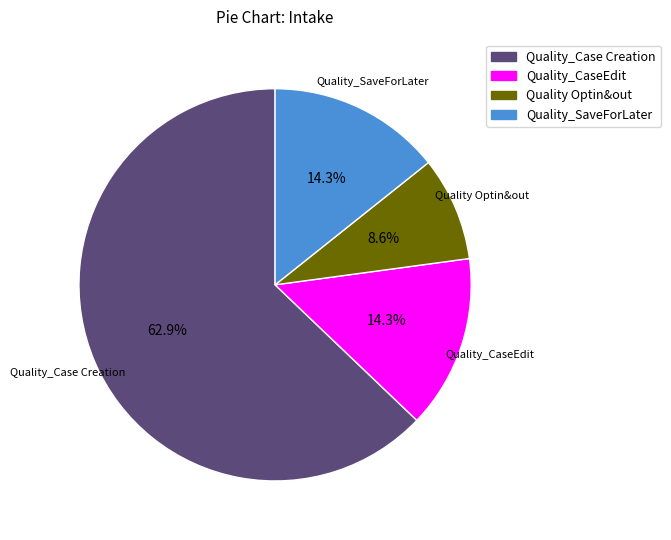

How much of the chart is everything except Quality Optin&out?

91.4%